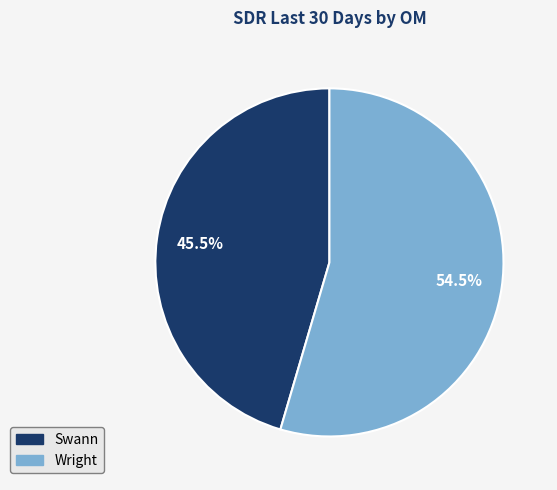

To the nearest percent, what is the difference between the largest and smallest slice percentages?

9%